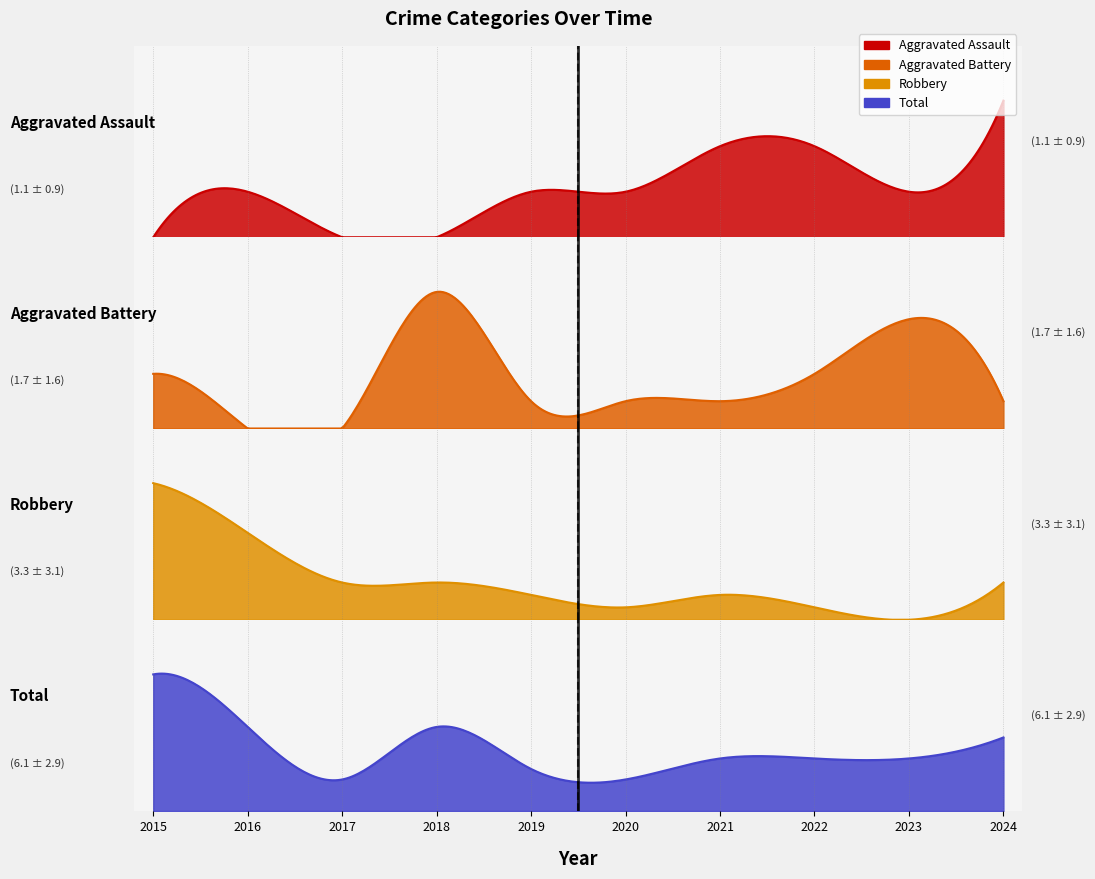

Is it true that Aggravated Assault equals 2 at 2022?

True